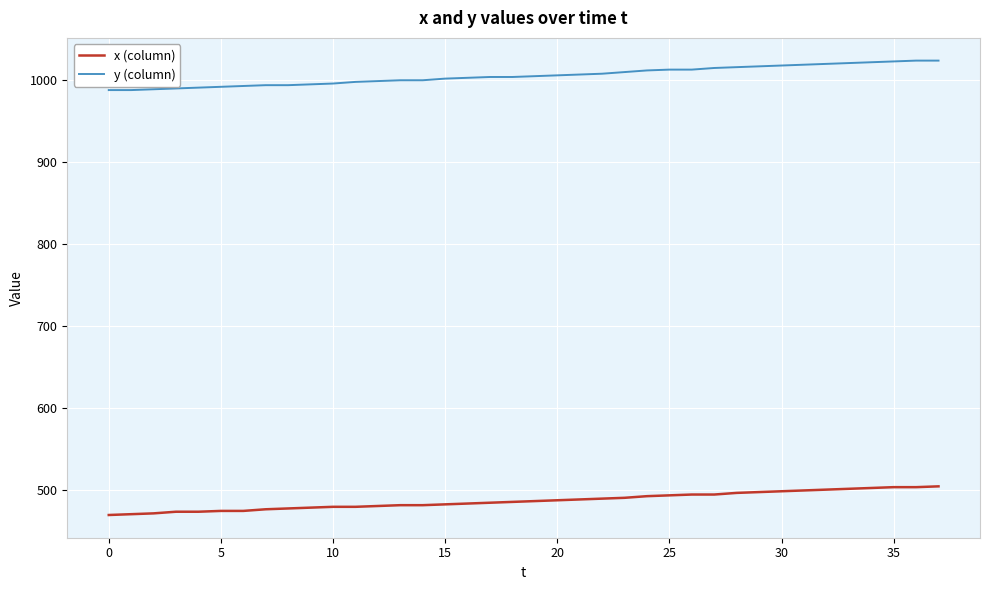

What is the difference between the second highest and minimum values in the y (column) series?

36